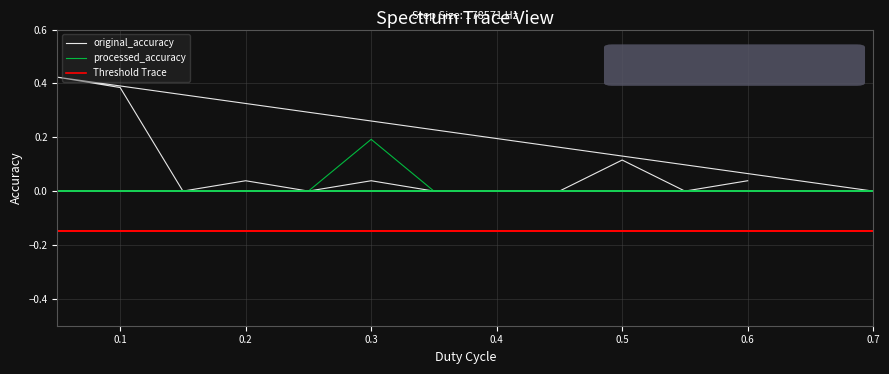

How many lines are shown in the chart?

3